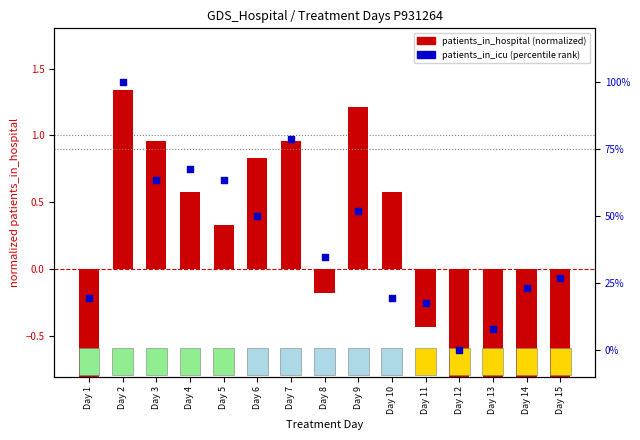

Which series has the largest total across all categories?

patients_in_icu (percentile rank)